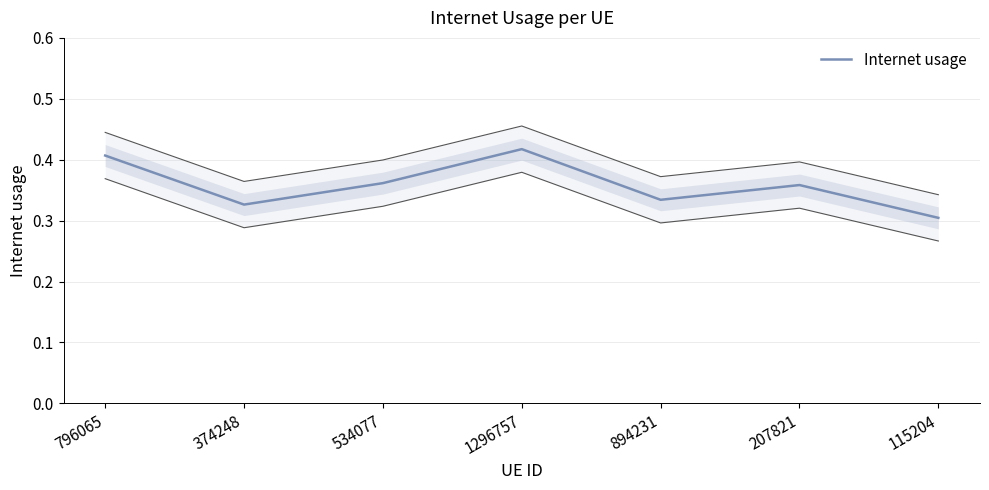

What is the smallest value displayed?

0.3